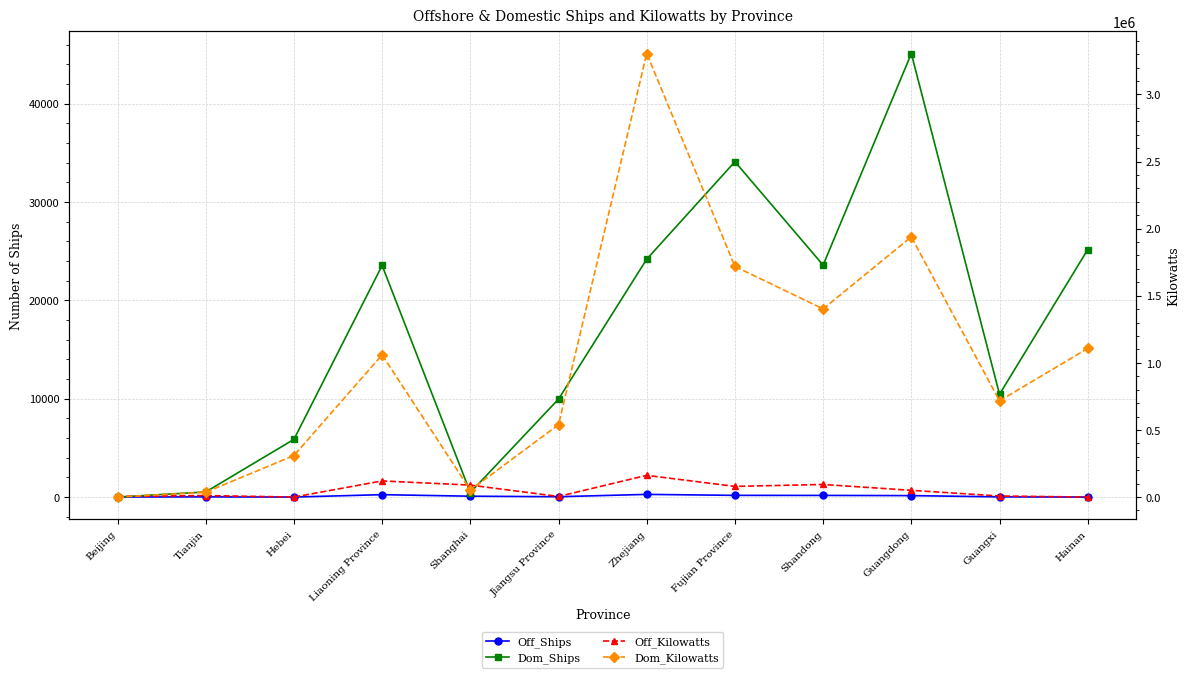

Rank the categories by Dom_Kilowatts value from highest to lowest.

Zhejiang, Guangdong, Fujian Province, Shandong, Hainan, Liaoning Province, Guangxi, Jiangsu Province, Hebei, Shanghai, Tianjin, Beijing